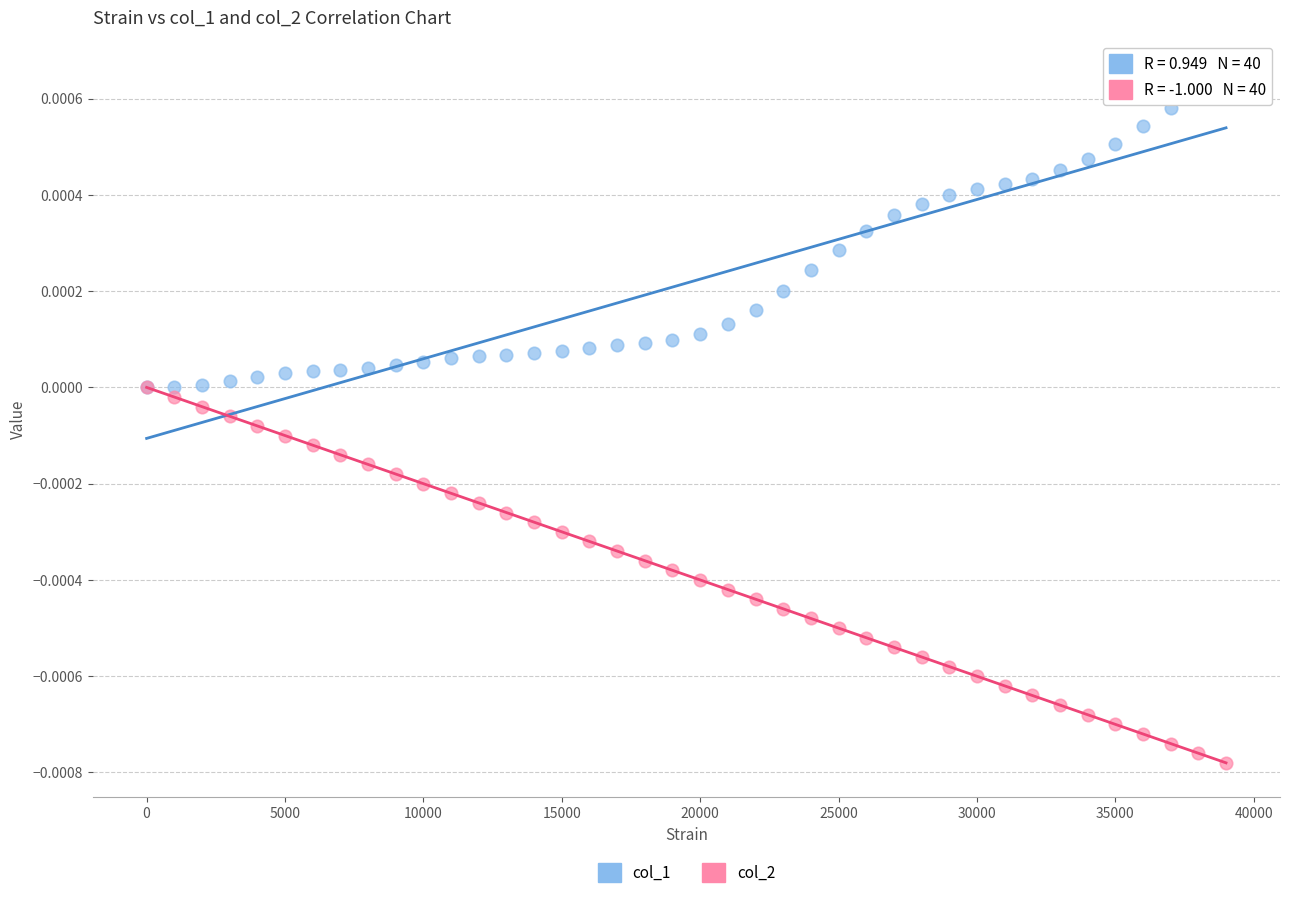

Which series contains the highest Y value?

col_1